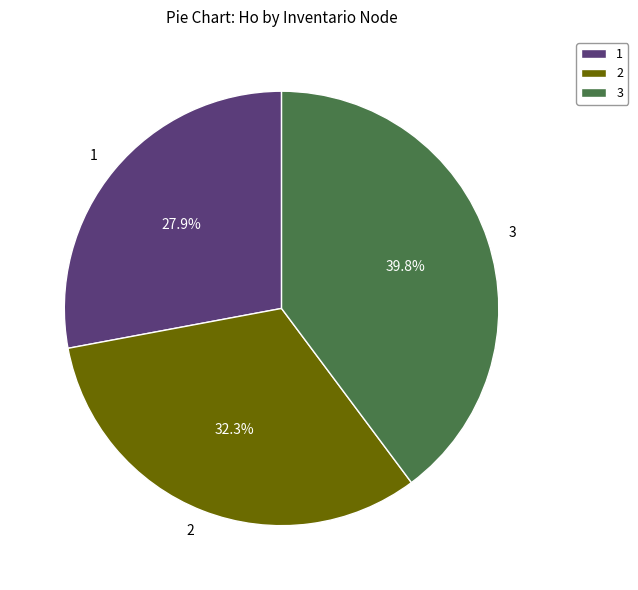

Which slice is the smallest?

1